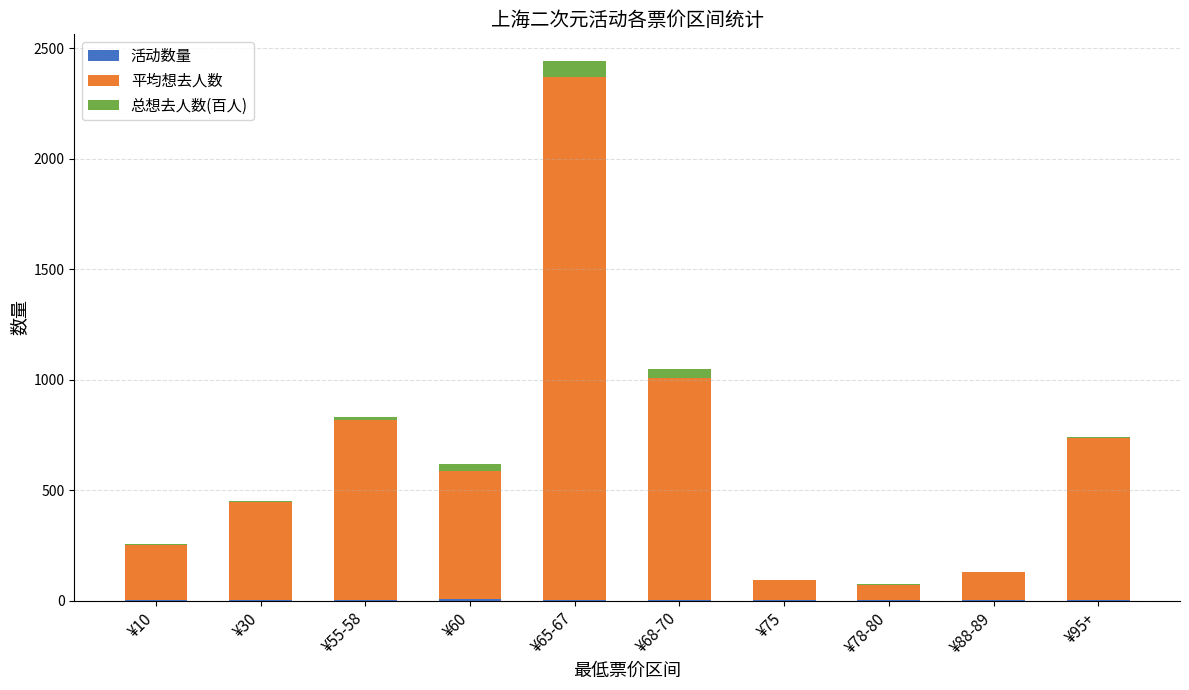

At which category is the sum across all series the highest?

¥65-67